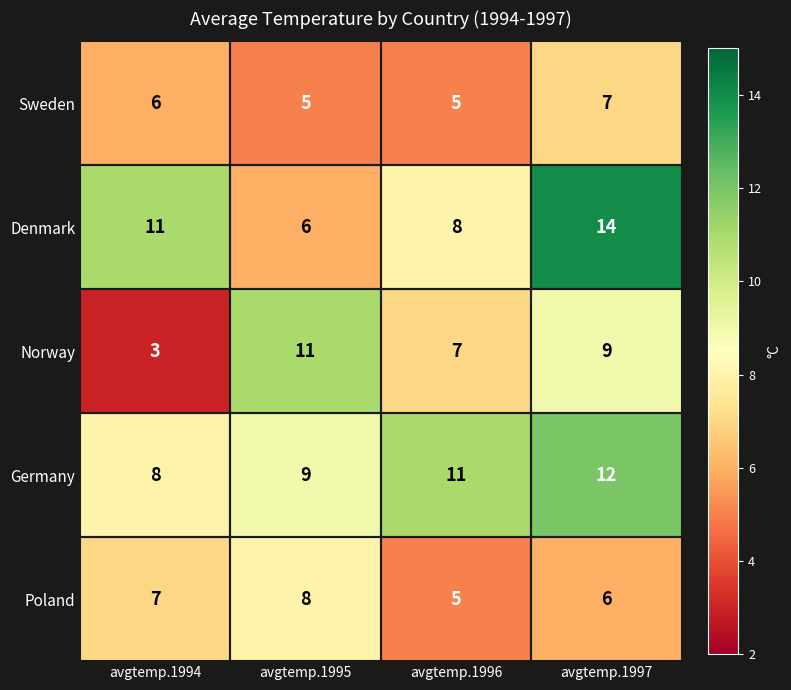

At which label does Poland reach its peak?

avgtemp.1995